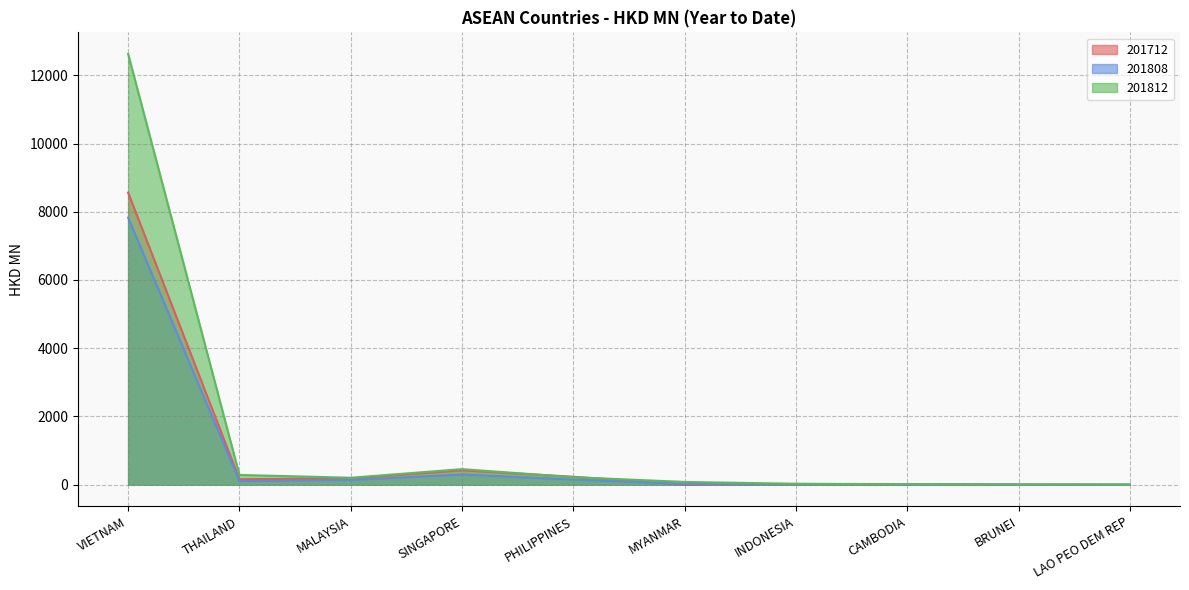

The value of 201812 at THAILAND is 285.5. True or false?

True